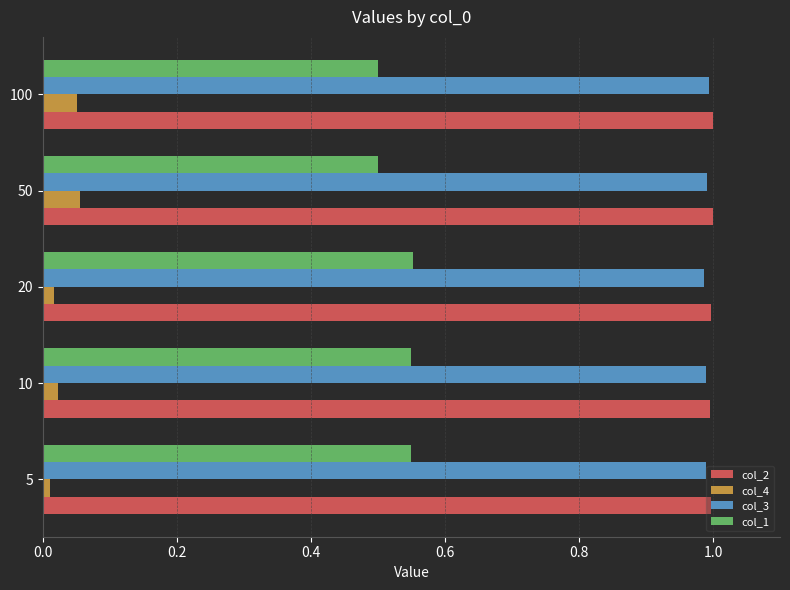

What is the sum of all col_3 values?

4.9